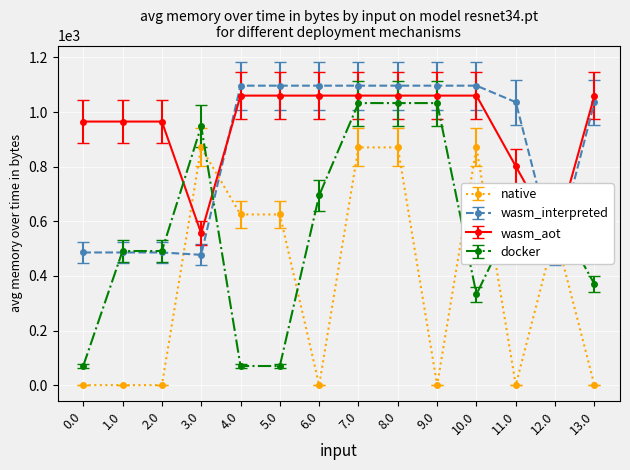

True or false: native has more than 1 points higher than both neighbors.

True